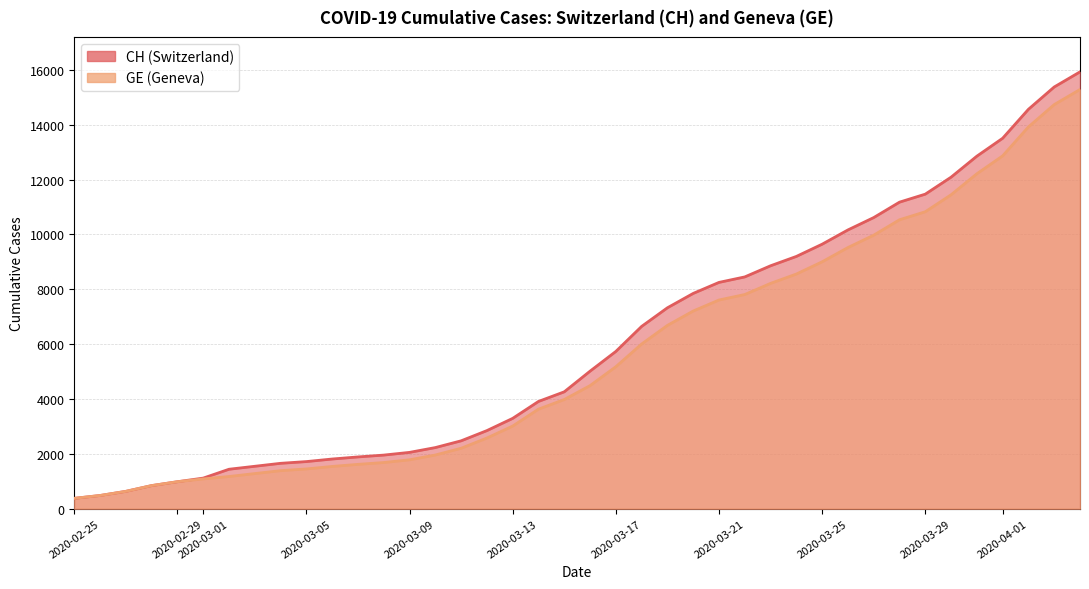

Which series has the largest range (max minus min)?

CH